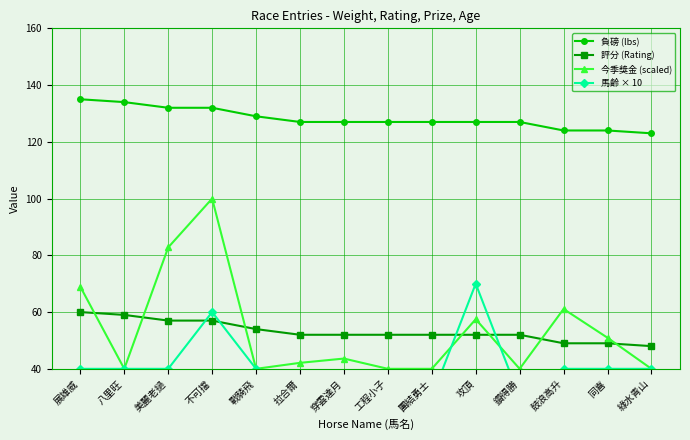

Reading left to right, transcribe all the data shown in this chart.

負磅 (lbs): 135.0	134.0	132.0	132.0	129.0	127.0	127.0	127.0	127.0	127.0	127.0	124.0	124.0	123.0
評分 (Rating): 60.0	59.0	57.0	57.0	54.0	52.0	52.0	52.0	52.0	52.0	52.0	49.0	49.0	48.0
今季獎金 (scaled): 68.9	40.0	82.8	100.0	40.0	42.1	43.6	40.0	40.0	57.5	40.0	61.1	51.0	40.0
馬齡 × 10: 40.0	40.0	40.0	60.0	40.0	30.0	30.0	30.0	30.0	70.0	30.0	40.0	40.0	40.0